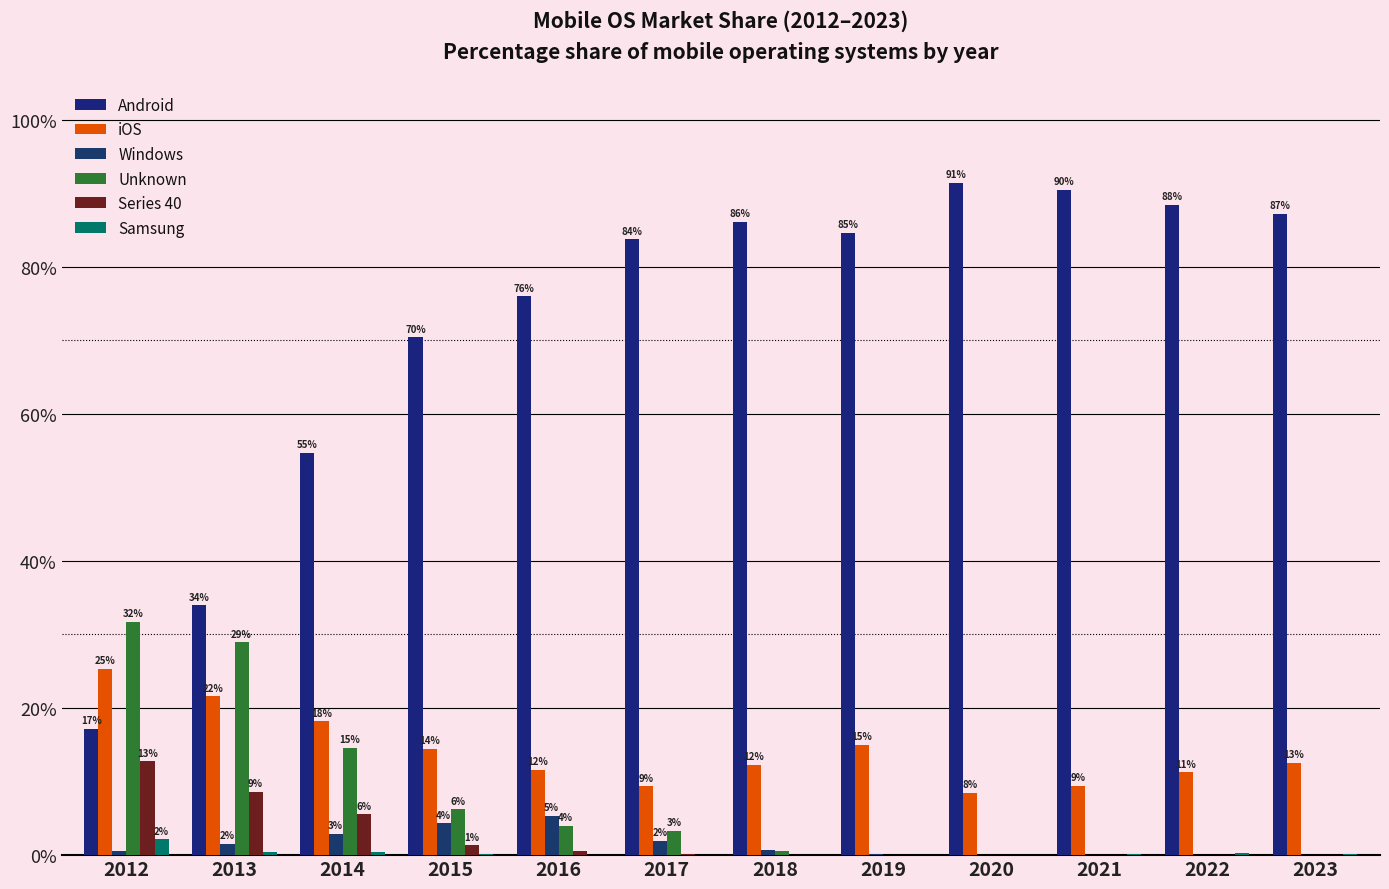

What is the spread (max minus min) of values at 2016?

75.9